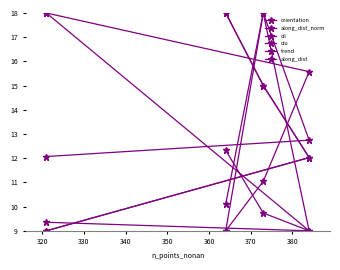

Rank the series by their maximum value, from highest to lowest.

orientation, along_dist_norm, cil, ciu, trend, along_dist